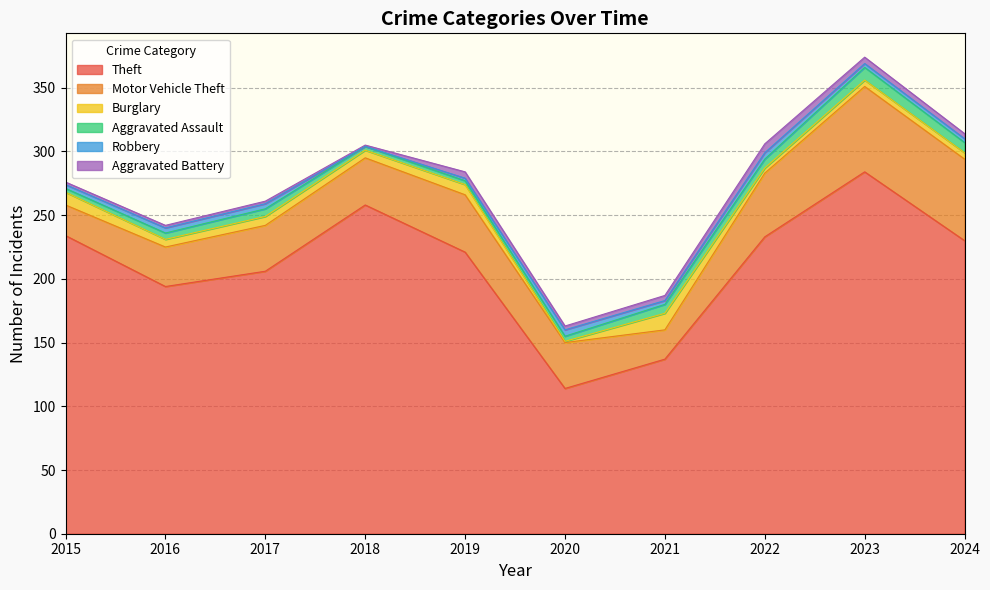

What is the sum of all Theft values?

2111